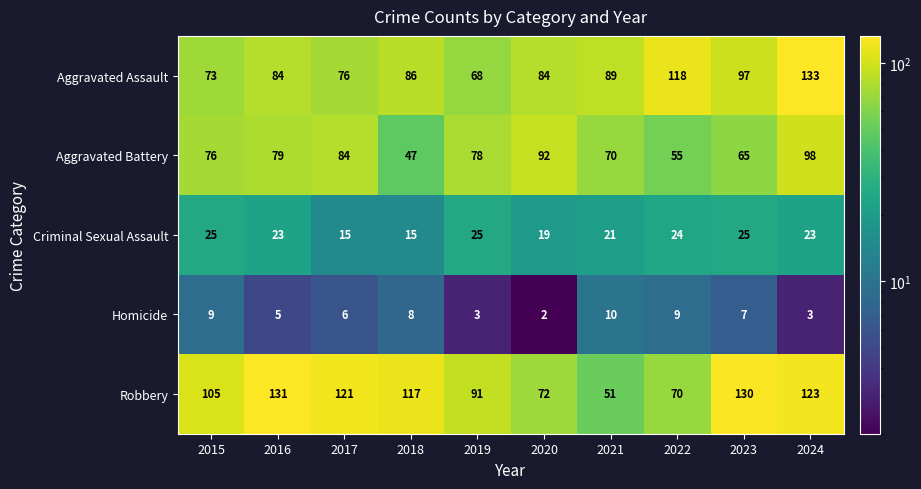

Rank the series by their maximum value, from highest to lowest.

Aggravated Assault, Robbery, Aggravated Battery, Criminal Sexual Assault, Homicide